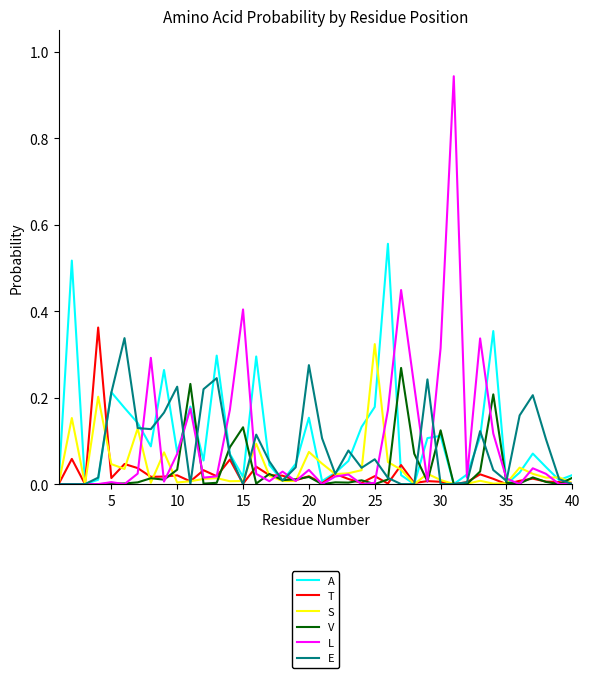

True or false: L has more than 2 interior local peaks.

True